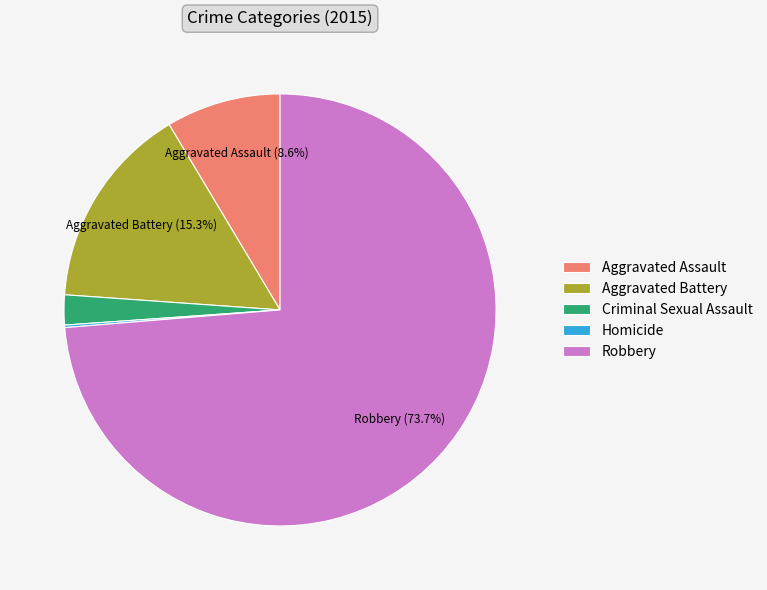

Which slice is the largest?

Robbery